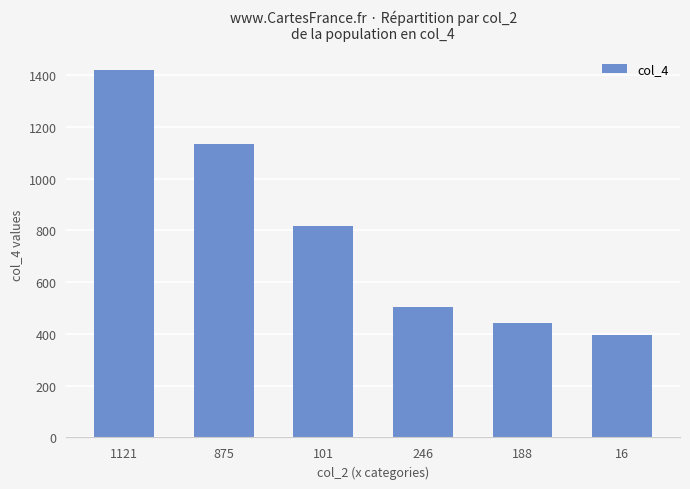

Read the value at 101.

816